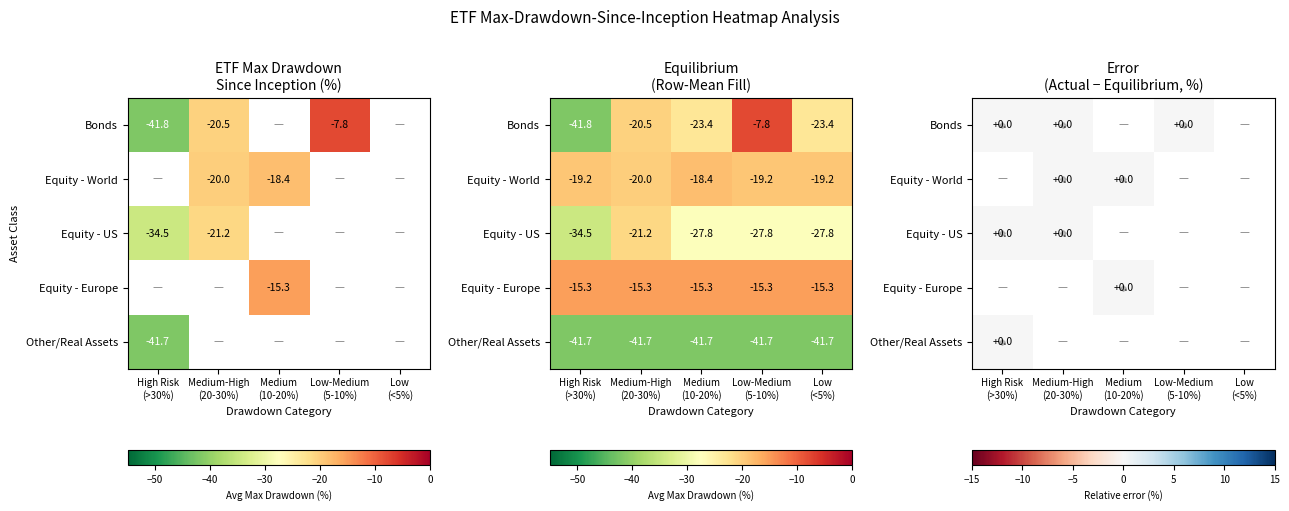

How many values in the Equity - World series exceed -34?

2